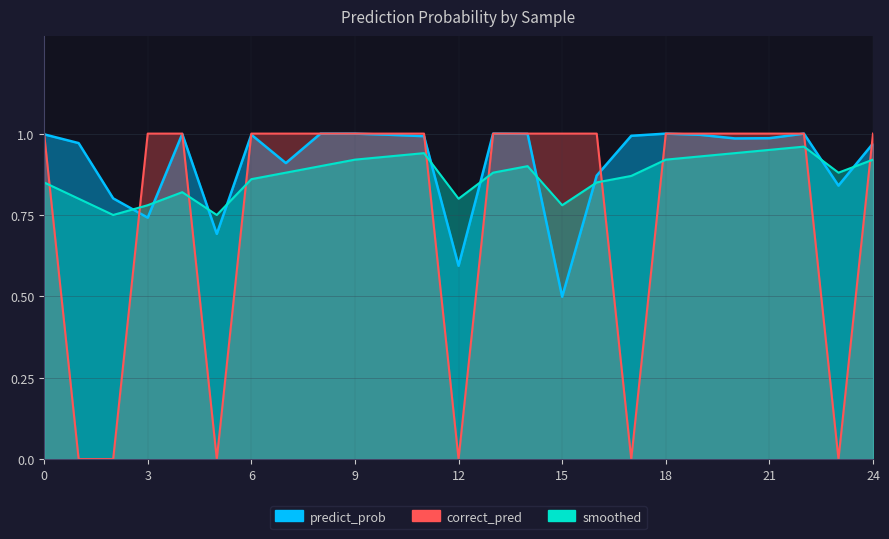

How many distinct data groups are displayed?

3